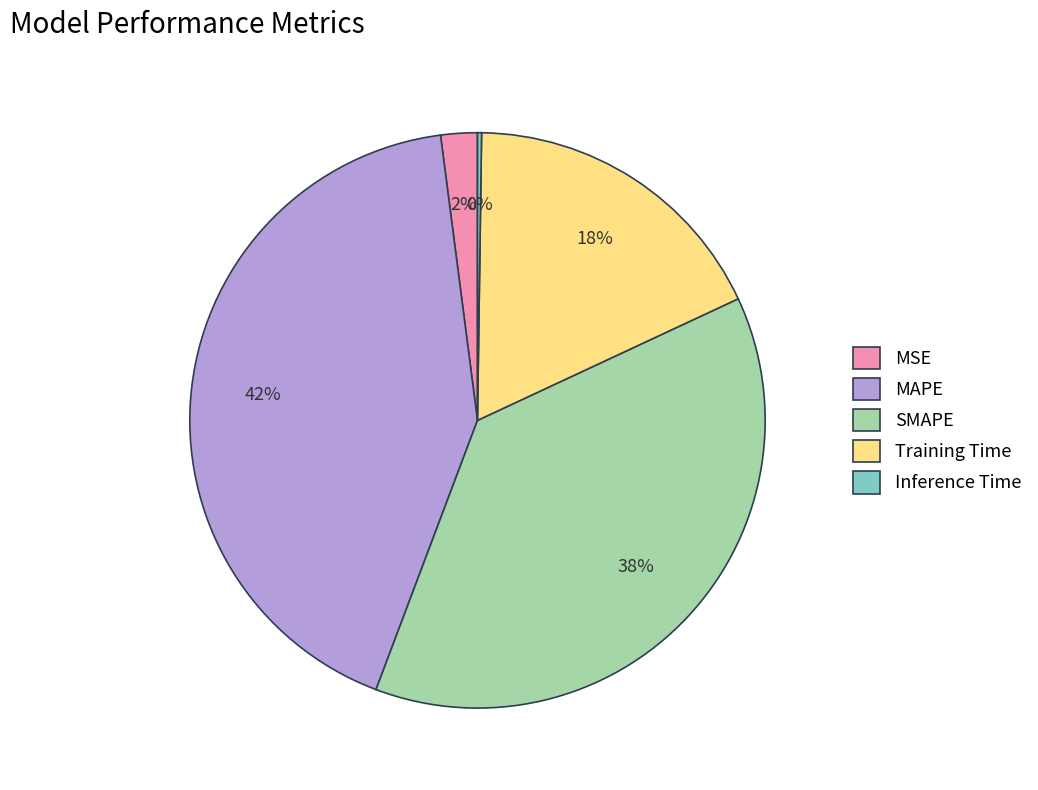

True or false: MSE accounts for 2% of the total.

True